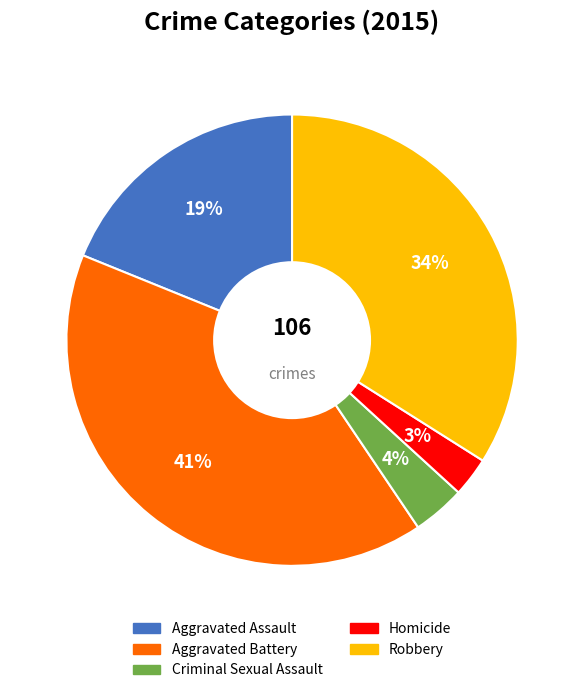

True or false: Criminal Sexual Assault accounts for 4% of the total.

True